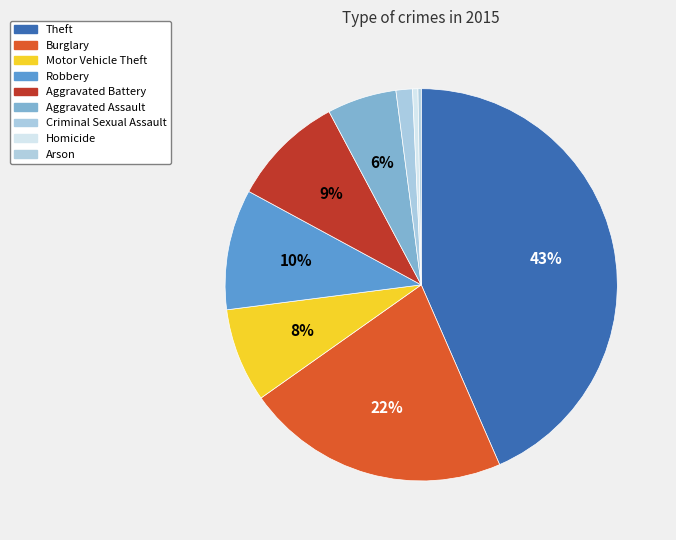

What is the smallest slice in the pie chart?

Arson